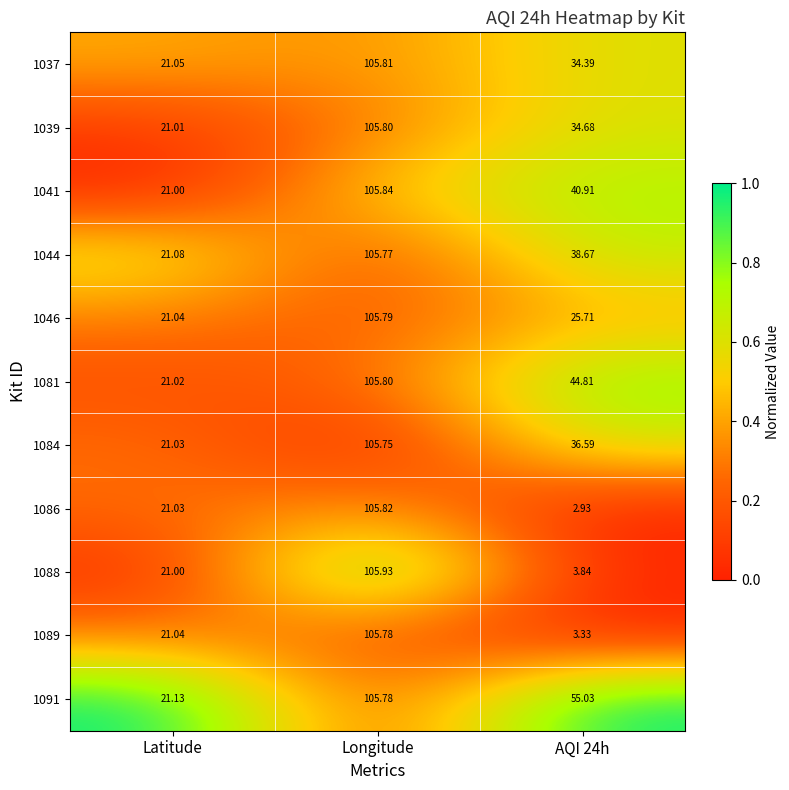

Is the value of 1081 at AQI 24h greater than the value of 1037 at AQI 24h?

Yes